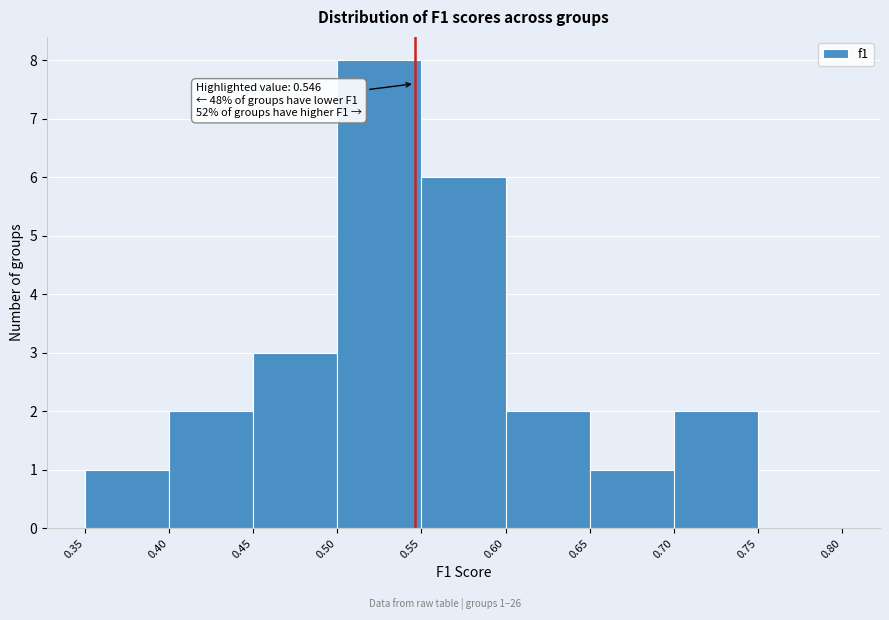

Which range on the x-axis has the tallest bar?

0.50 to 0.55